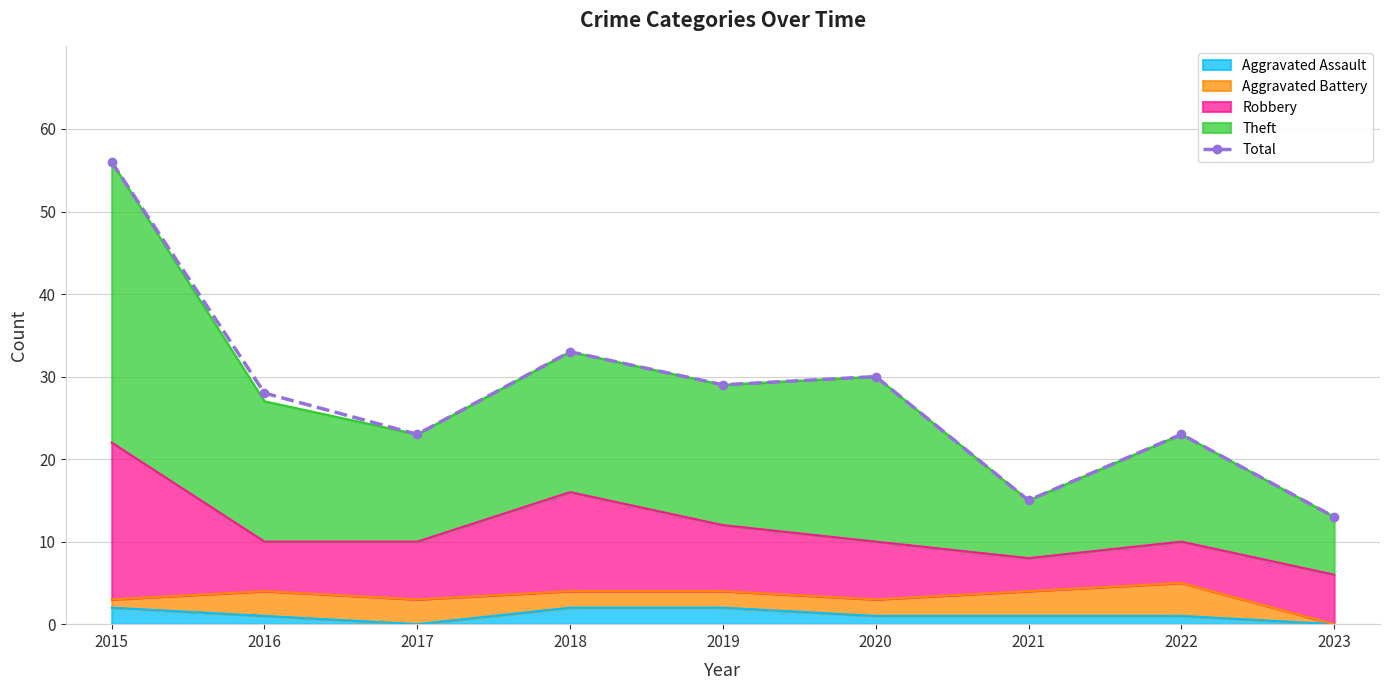

Reading left to right, list all the values displayed in this chart.

56	28	23	33	29	30	15	23	13